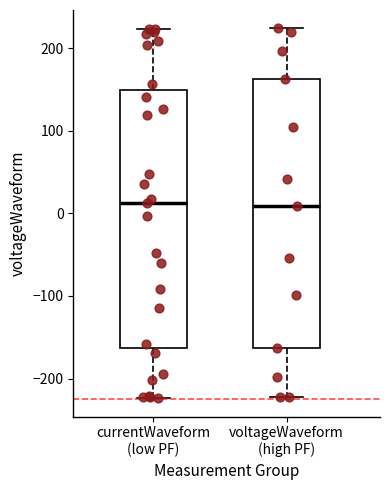

Where does the upper whisker of the box for currentWaveform (low PF) end on the y-axis? The values are not printed on the chart, so give them approximately, as read against the axis.

220